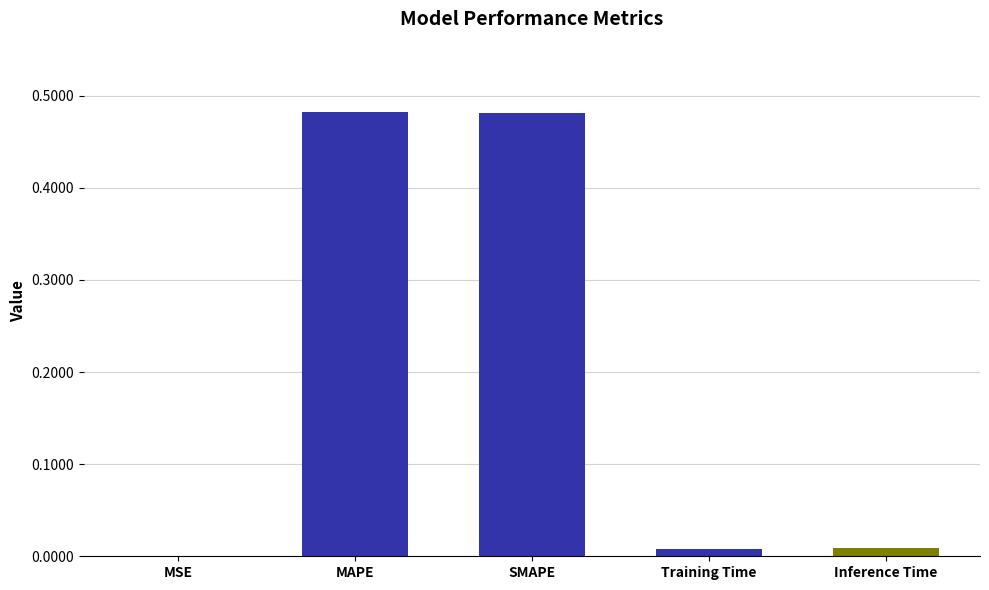

Which has a higher value, Training Time or MAPE?

MAPE